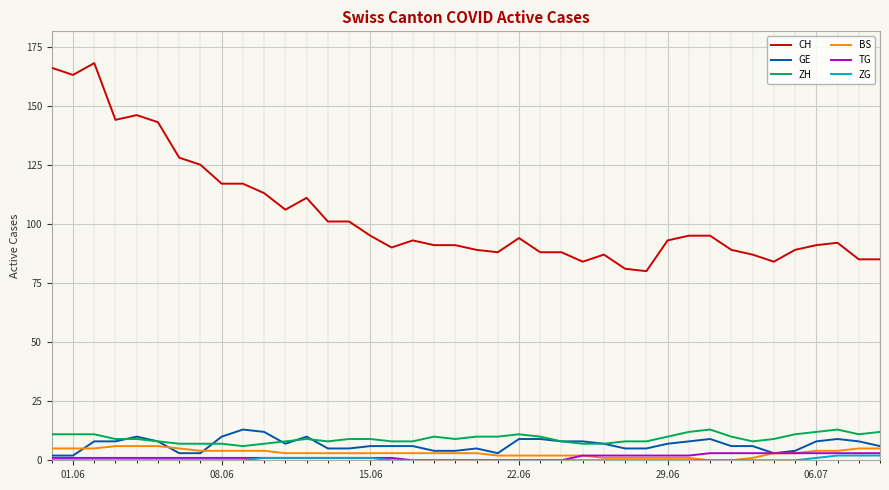

Which series has the largest range (max minus min)?

CH